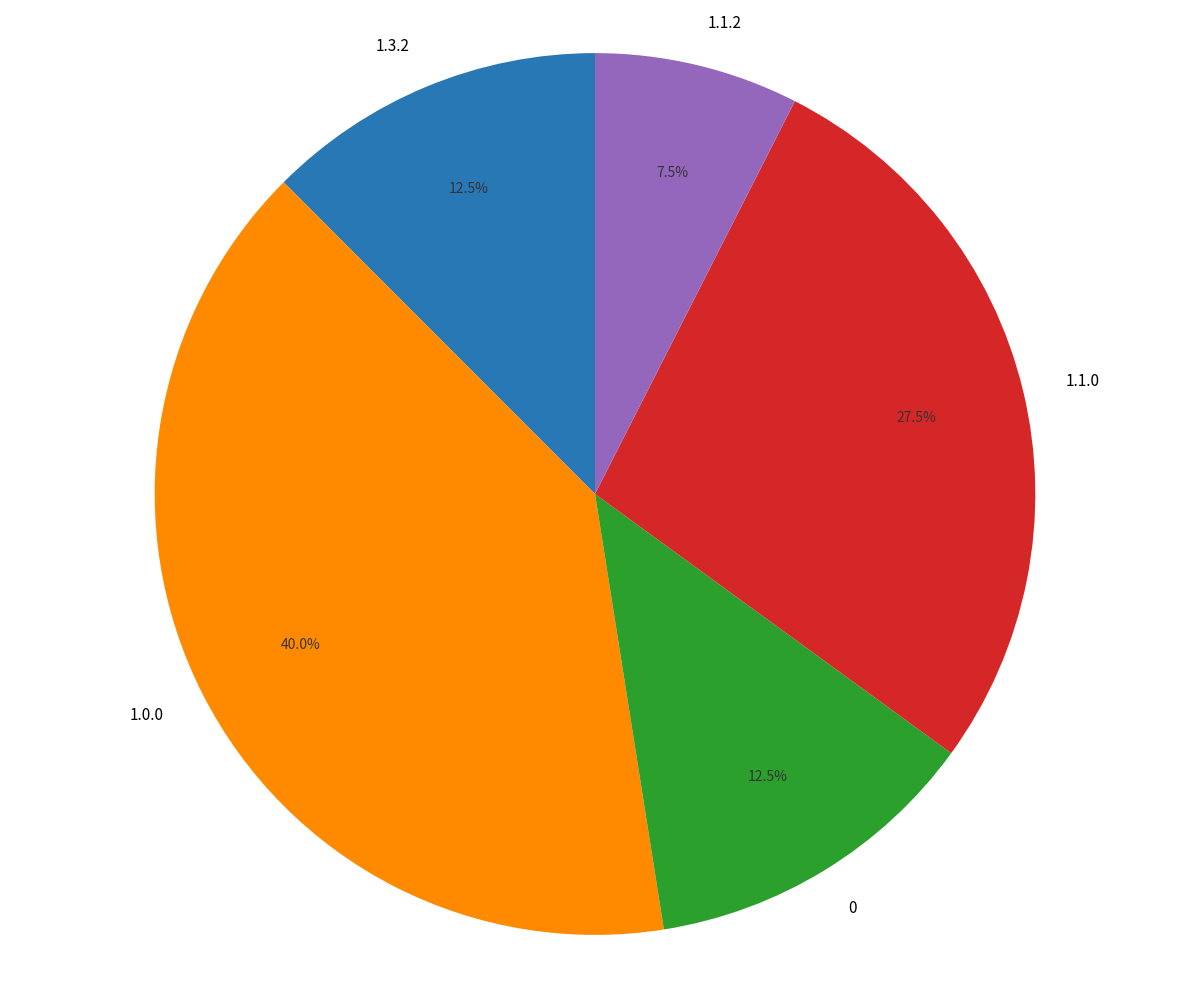

Count the number of slices in the pie.

5